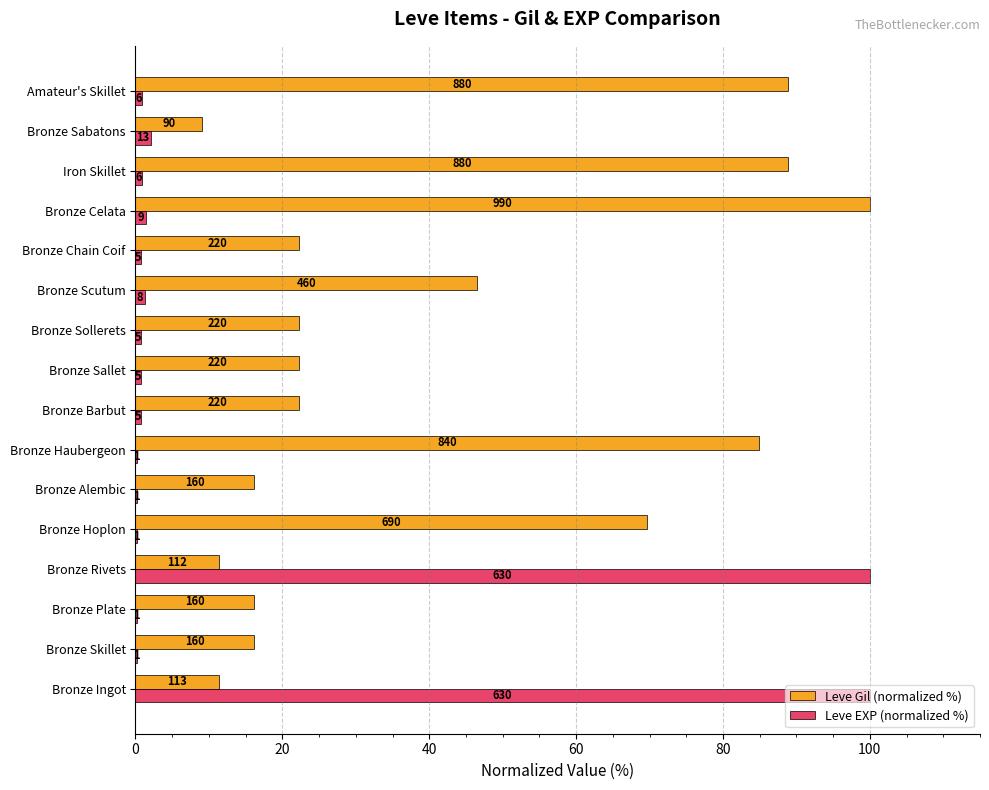

What are all the series names shown in the legend?

Leve Gil (normalized %), Leve EXP (normalized %)